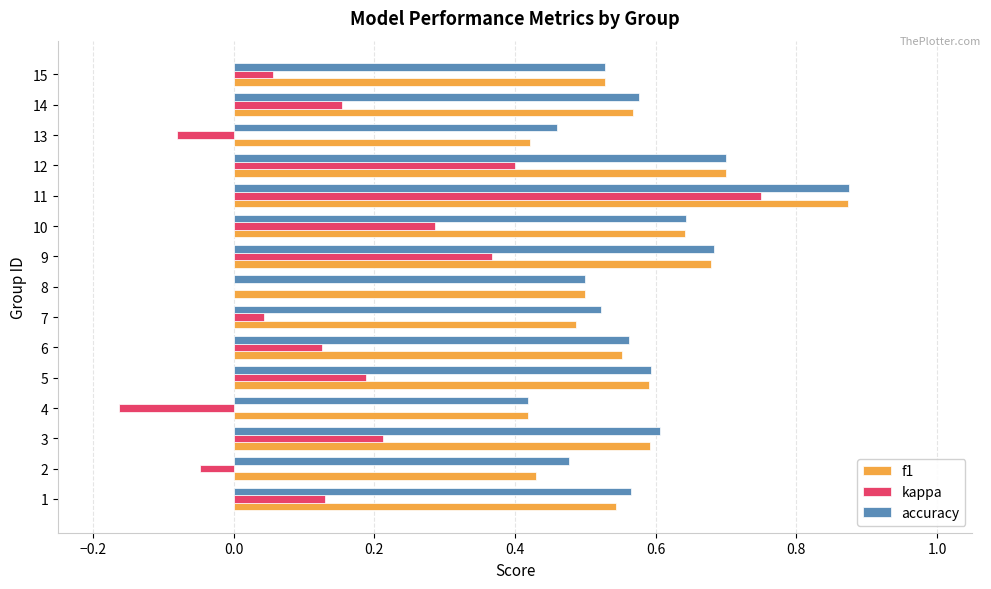

Which series has the widest spread of values?

kappa